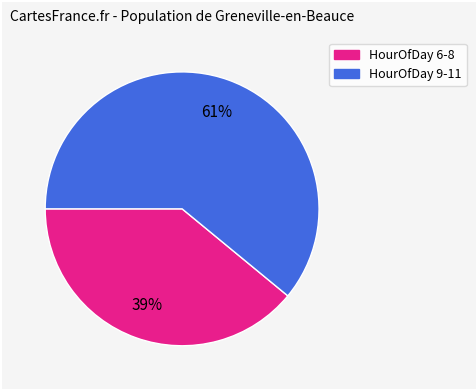

To the nearest percent, what is the average slice percentage?

50%